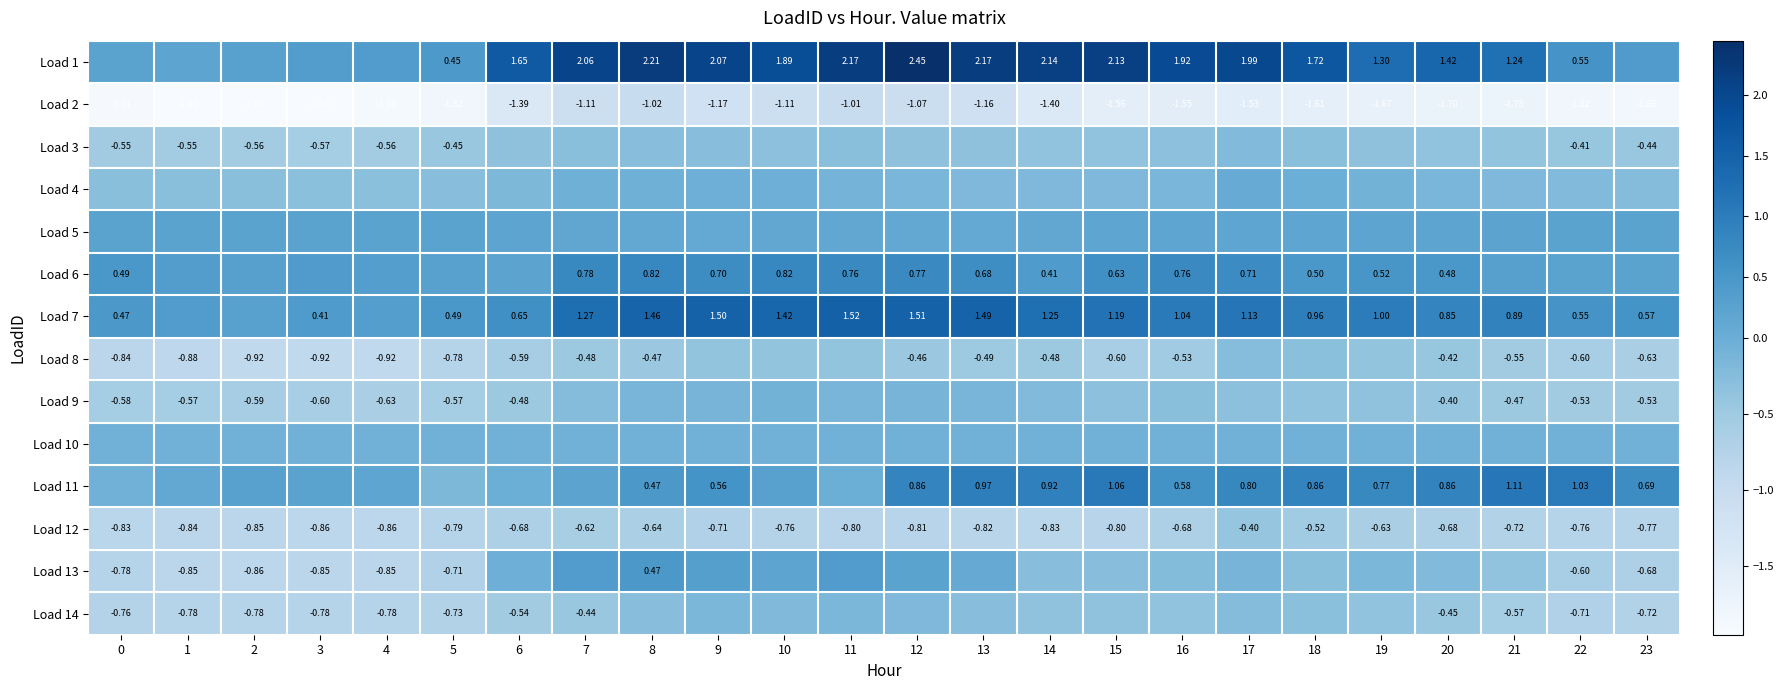

At 9, list the series in order from largest to smallest.

Load 1, Load 7, Load 6, Load 11, Load 13, Load 5, Load 4, Load 10, Load 9, Load 14, Load 3, Load 8, Load 12, Load 2